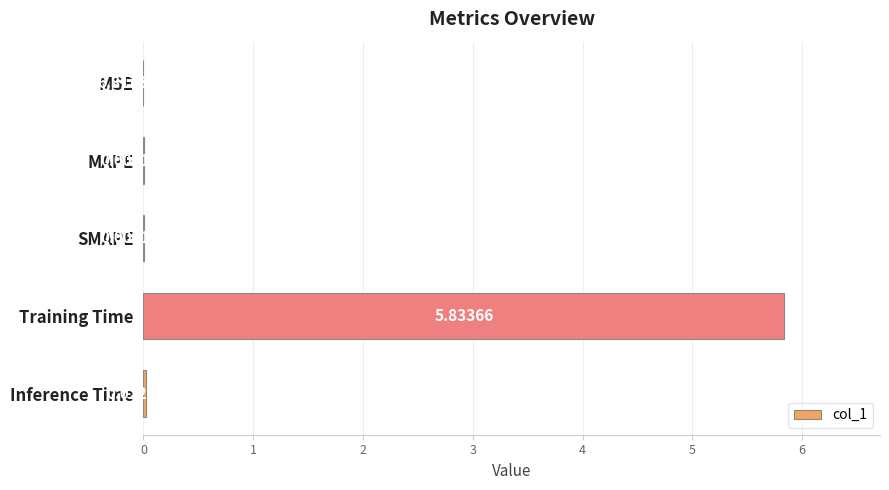

How many categories are shown in the chart?

5